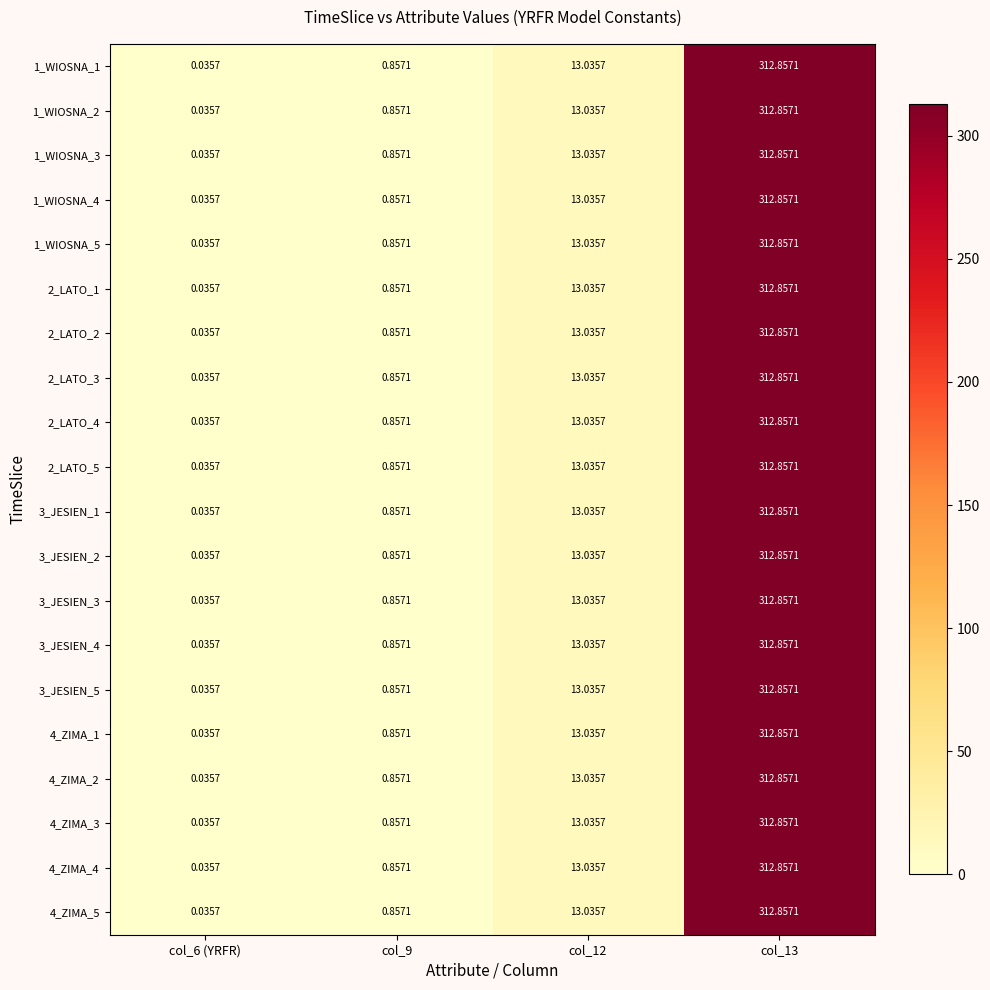

Is the value of 1_WIOSNA_1 at col_12 greater than the value of 4_ZIMA_2 at col_9?

Yes